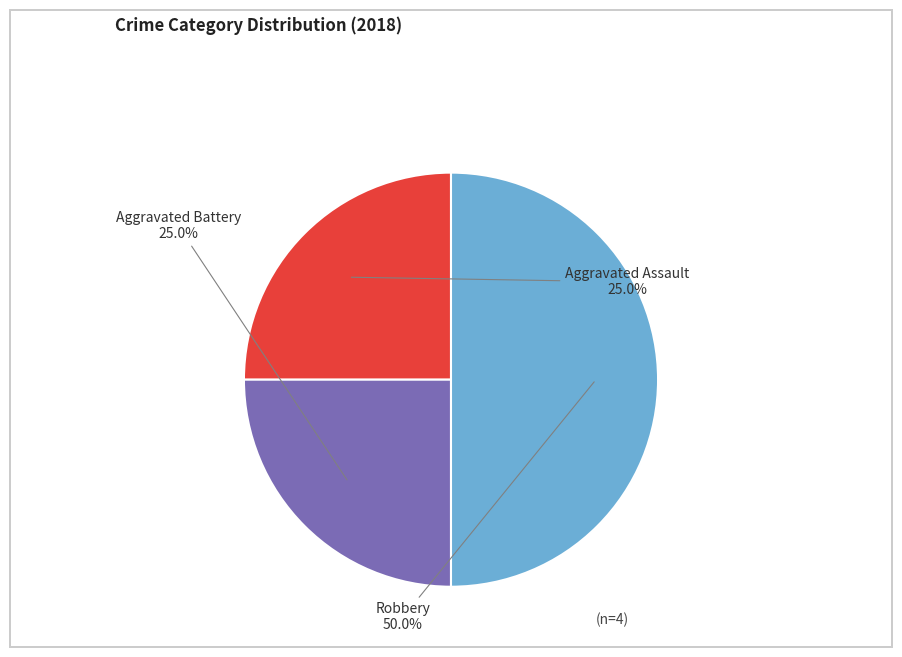

What portion of the pie excludes Aggravated Battery?

75.0%